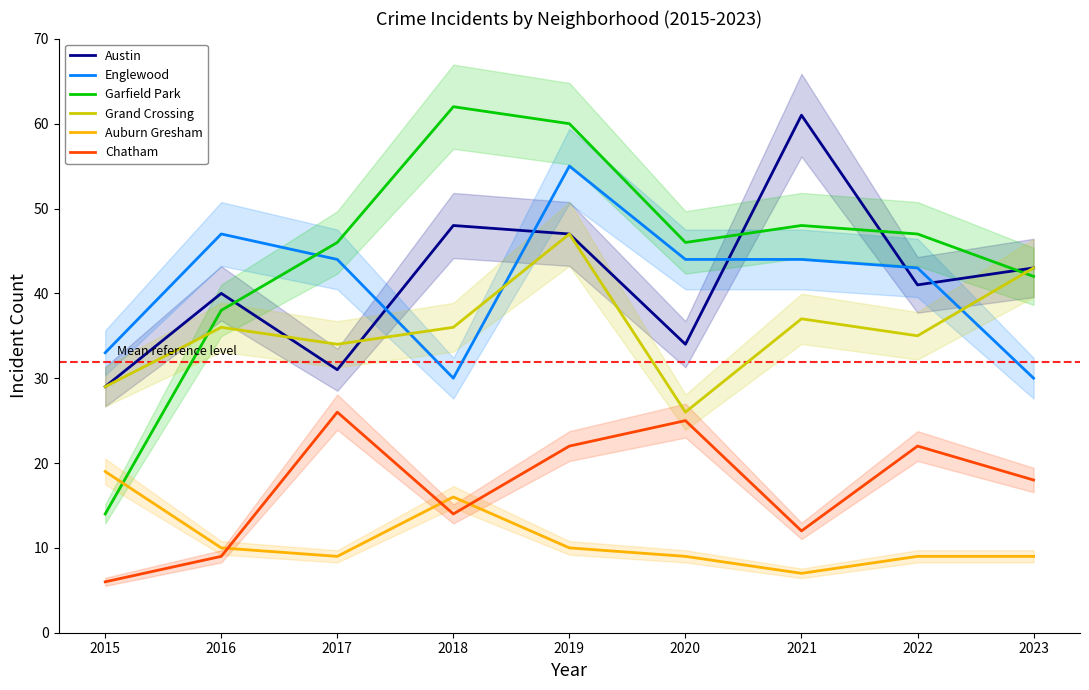

Does the chart have visible grid lines?

No